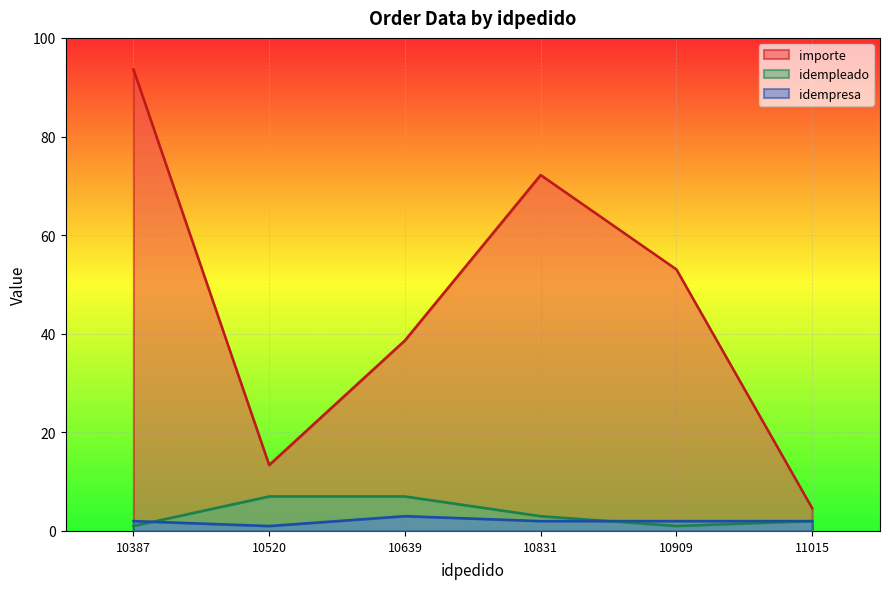

The value of importe at 10831 is 72.2. True or false?

True